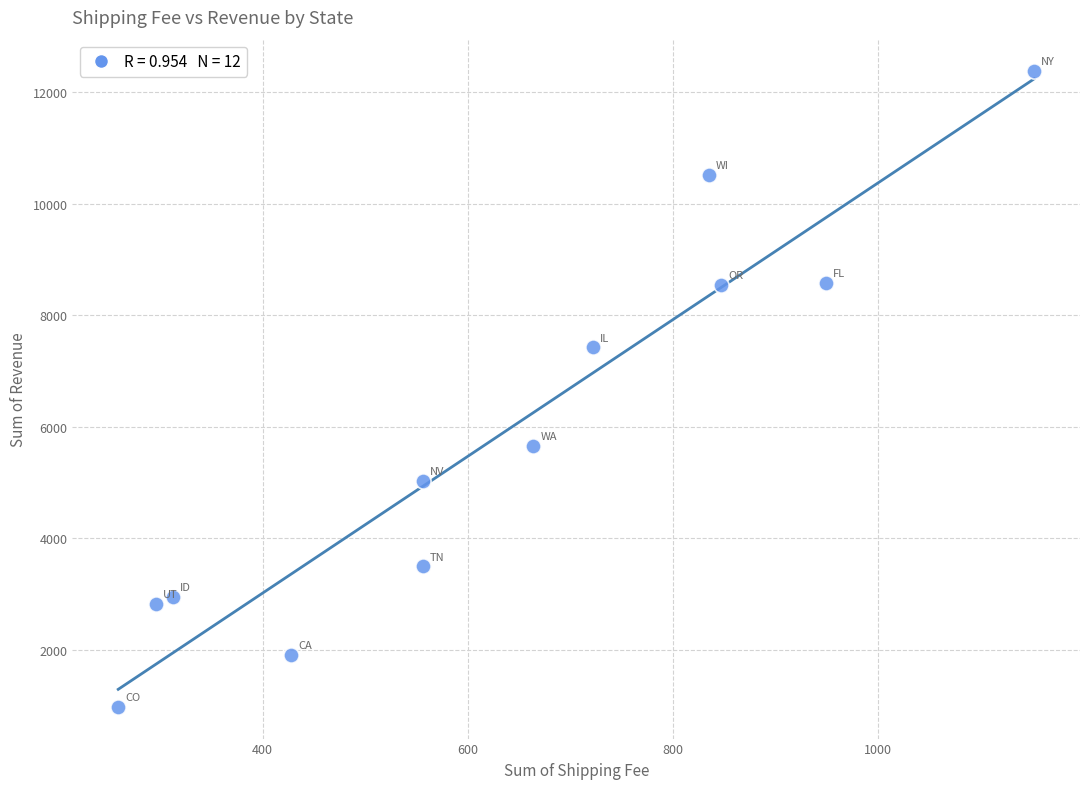

What is the average Y value?

5853.7